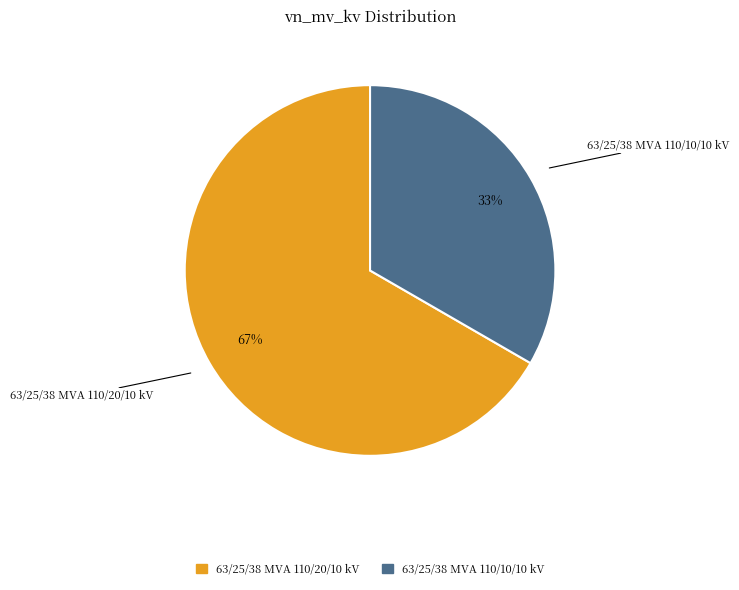

To the nearest percent, what portion does 63/25/38 MVA 110/20/10 kV represent?

67%